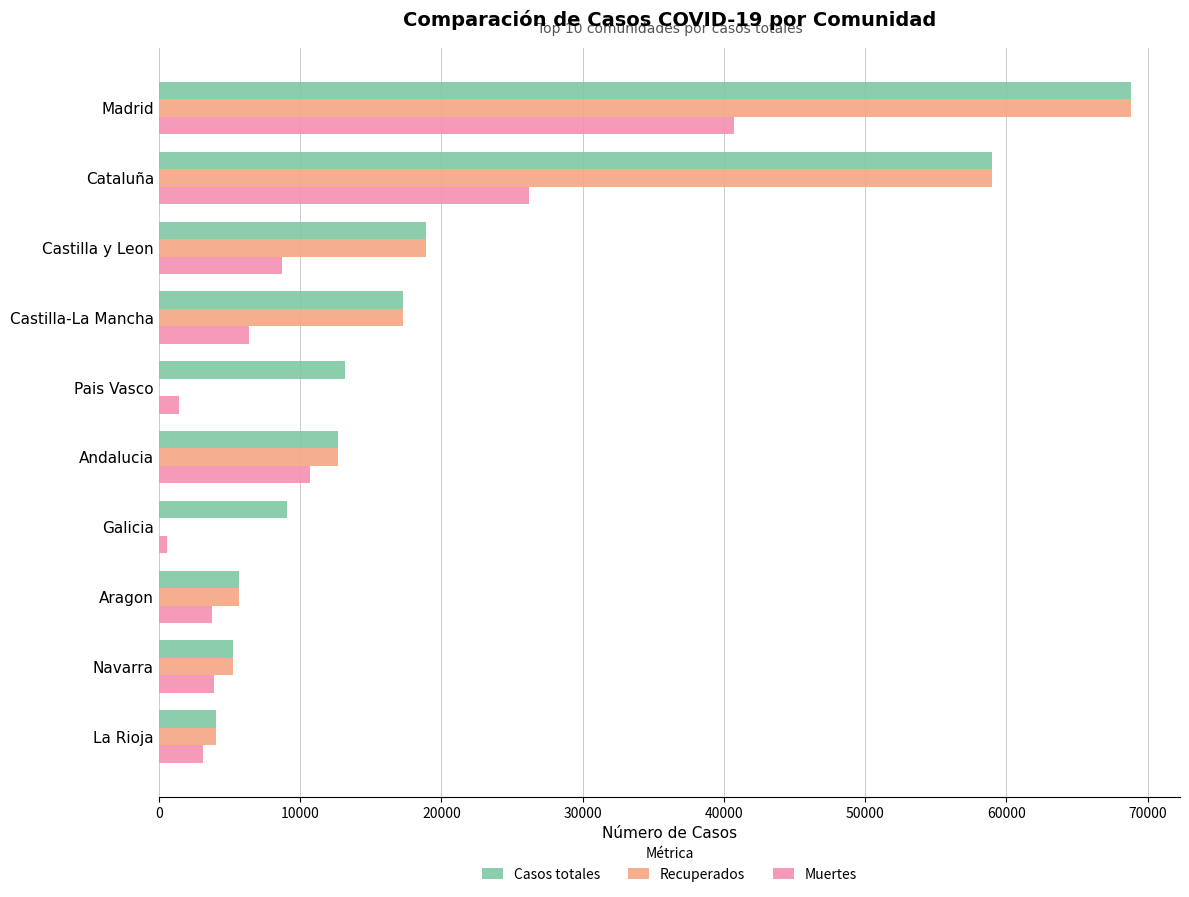

Between Castilla-La Mancha and Pais Vasco, which series saw the biggest shift?

Recuperados